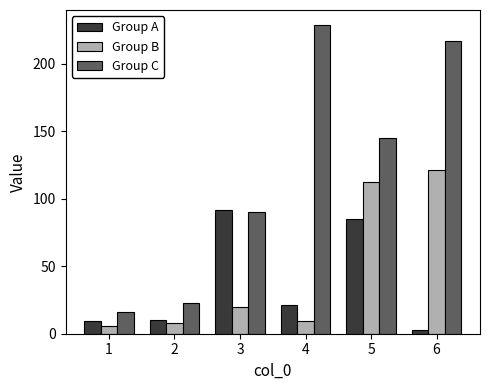

How many groups of bars are there?

6